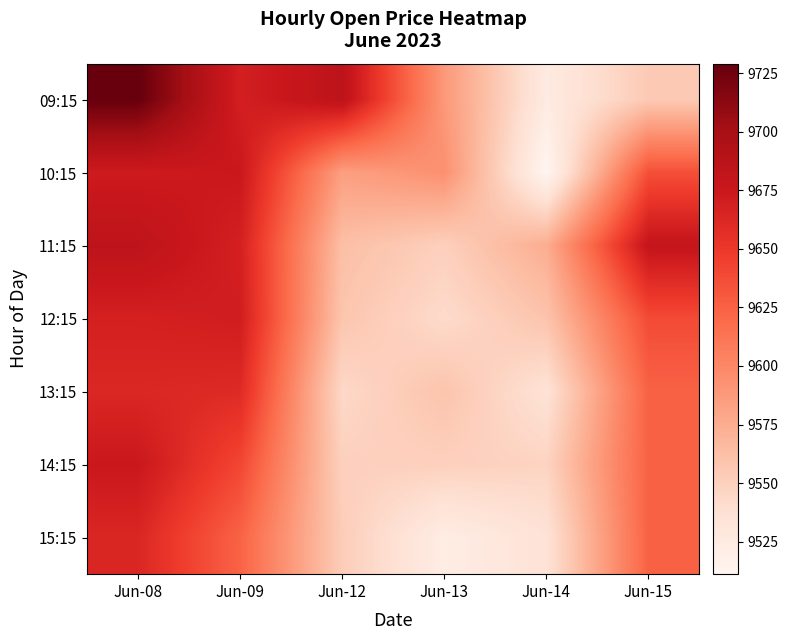

What is the difference between the highest and lowest values at Jun-15?

124.0